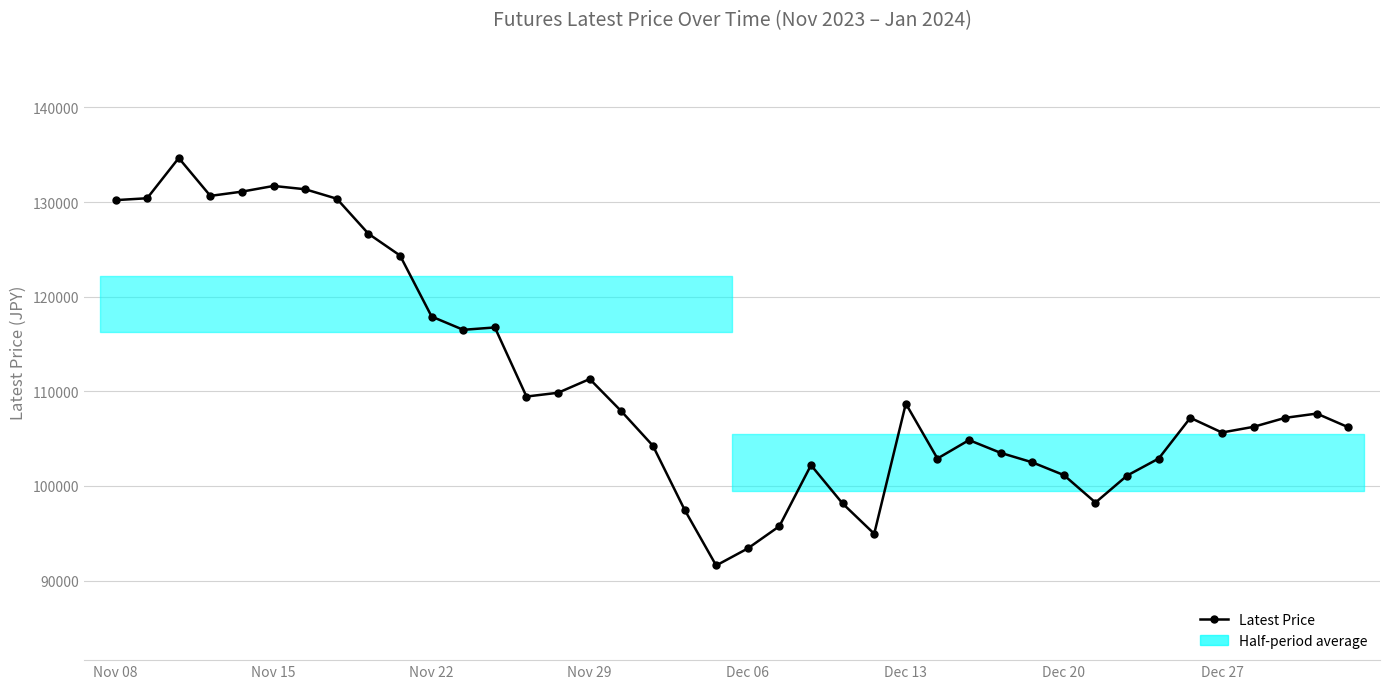

How many values are below 107200?

19